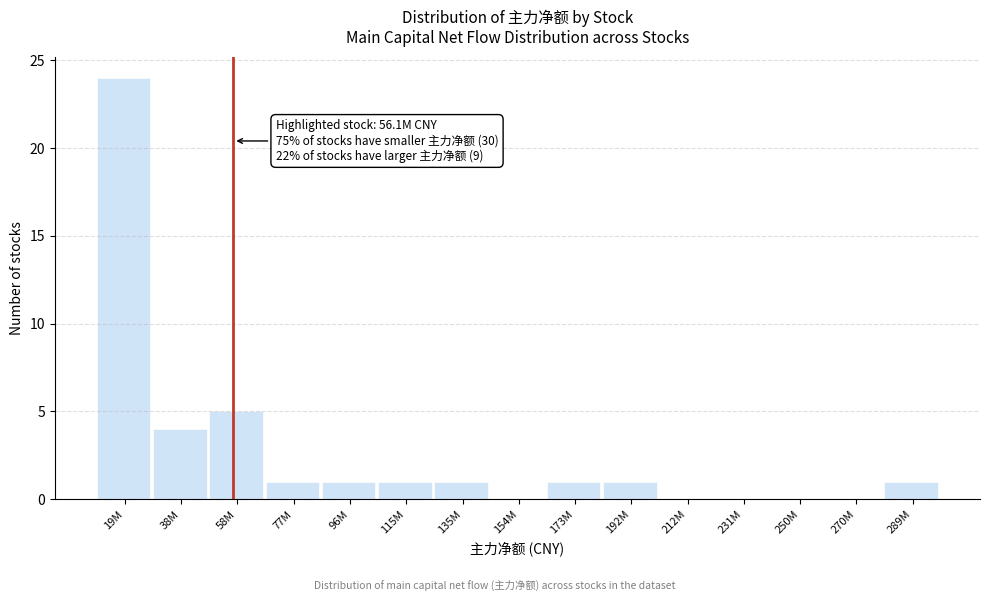

Reading left to right, transcribe all the data shown in this chart.

19M=24	38M=4	58M=5	77M=1	96M=1	115M=1	135M=1	154M=0	173M=1	192M=1	212M=0	231M=0	250M=0	270M=0	289M=1